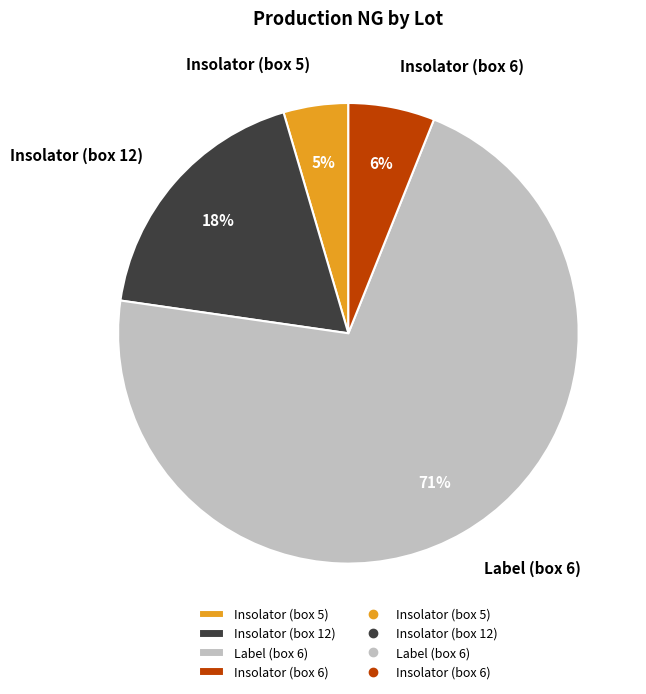

Count the number of slices in the pie.

4